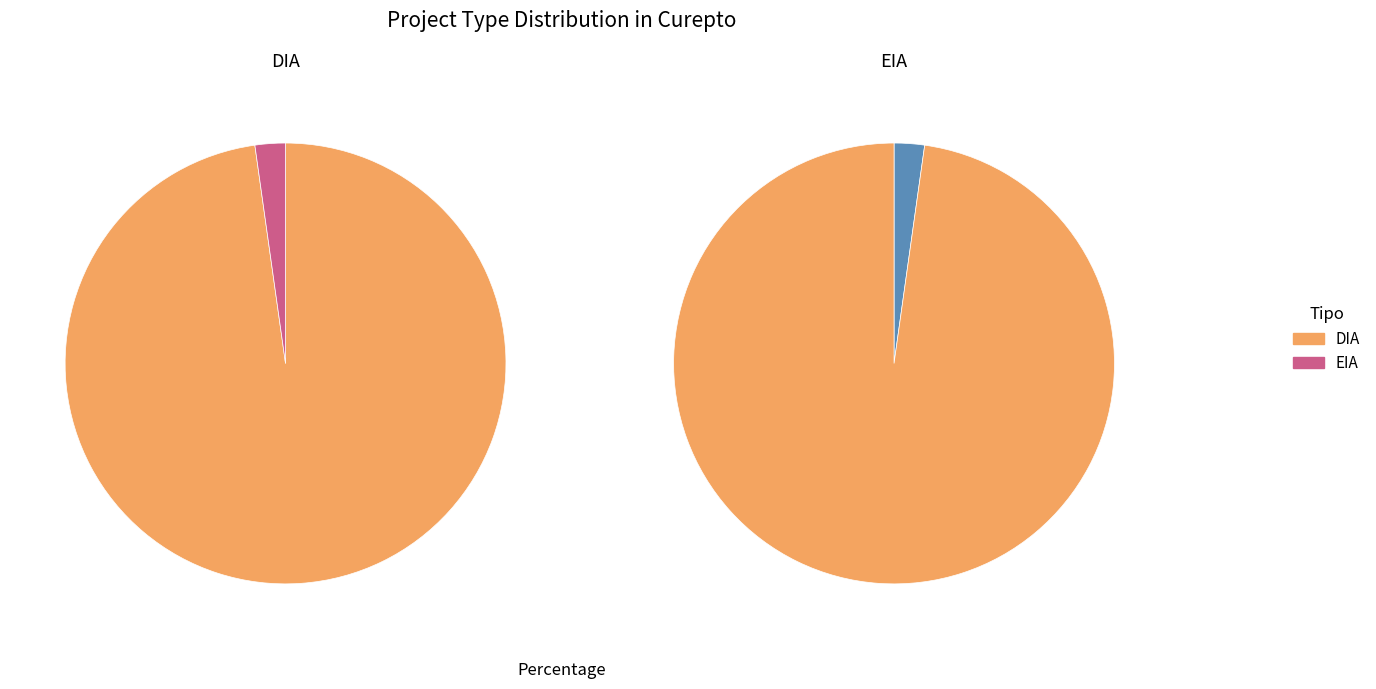

Rank the categories by value from highest to lowest.

DIA, EIA